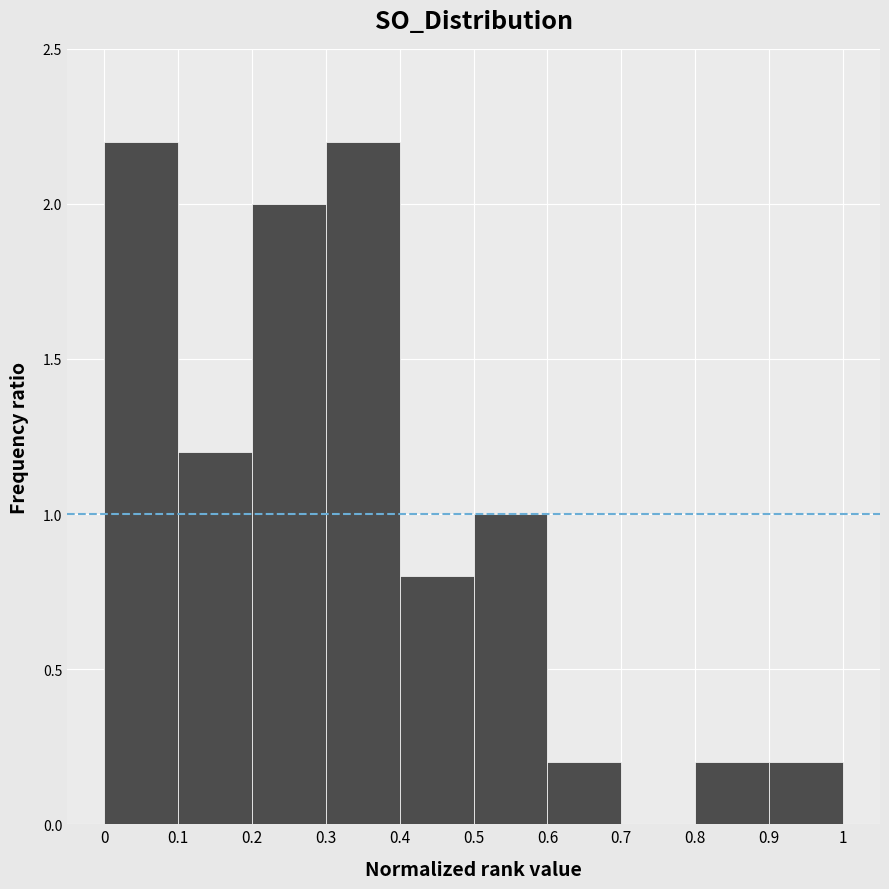

Reading left to right, list every bar in this chart as the range it spans on the x-axis followed by its height. The values are not printed on the chart, so give them approximately, as read against the axis.

0 to 0.1: 2.2
0.1 to 0.2: 1.2
0.2 to 0.3: 2.0
0.3 to 0.4: 2.2
0.4 to 0.5: 0.8
0.5 to 0.6: 1.0
0.6 to 0.7: 0.2
0.7 to 0.8: 0
0.8 to 0.9: 0.2
0.9 to 1: 0.2